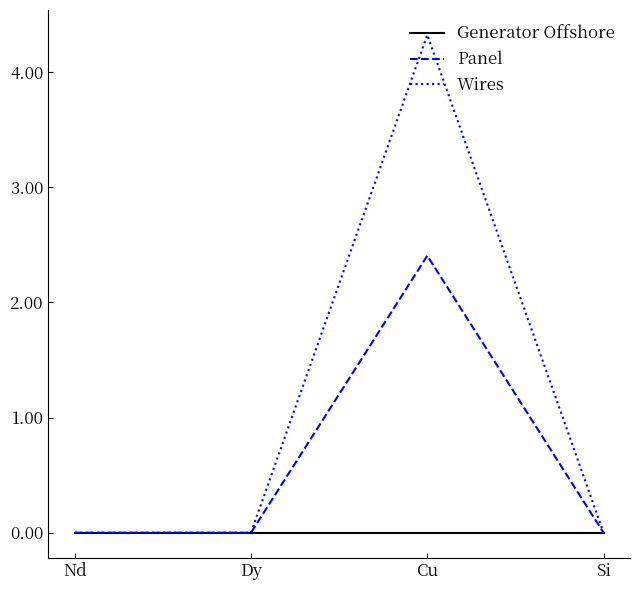

How many categories are shown in the chart?

4